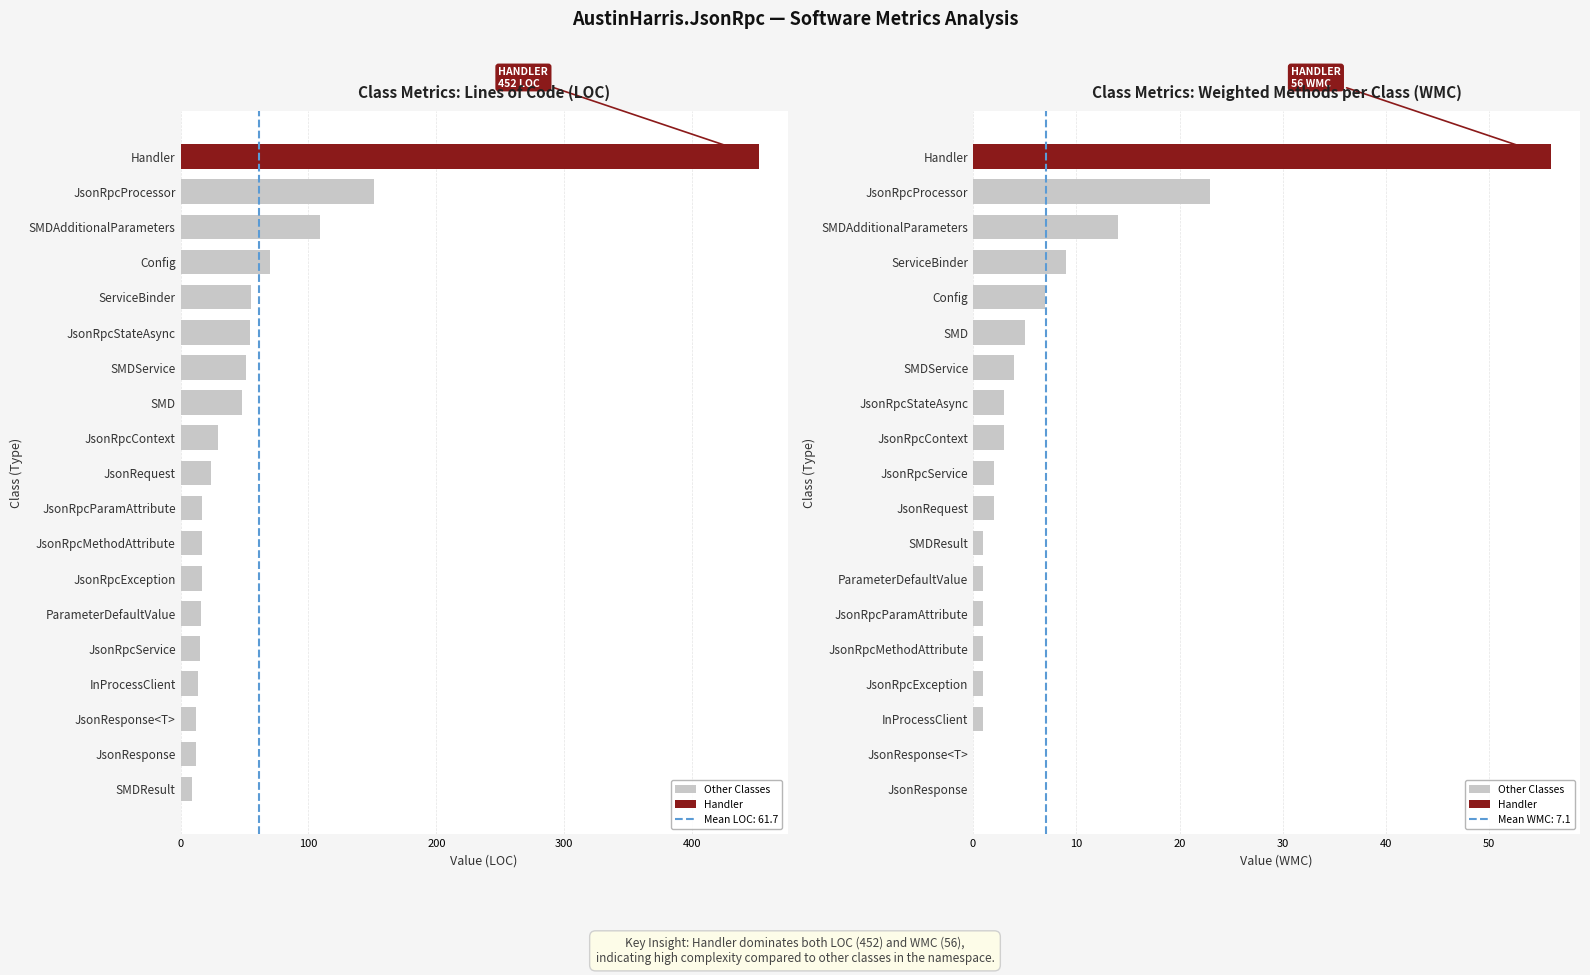

Which series has the widest spread of values?

LOC